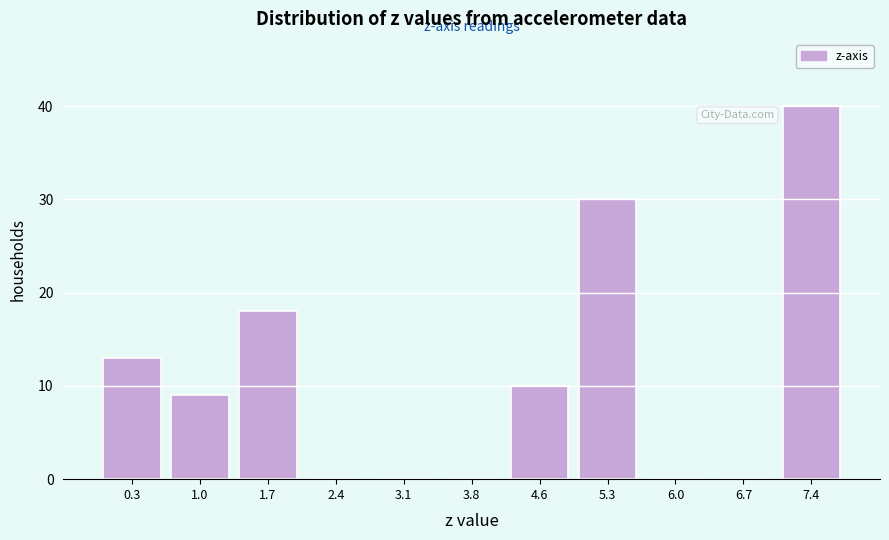

Reading right to left, what are all the values shown in this chart?

7.4=40	6.7=0	6.0=0	5.3=30	4.6=10	3.8=0	3.1=0	2.4=0	1.7=18	1.0=9	0.3=13